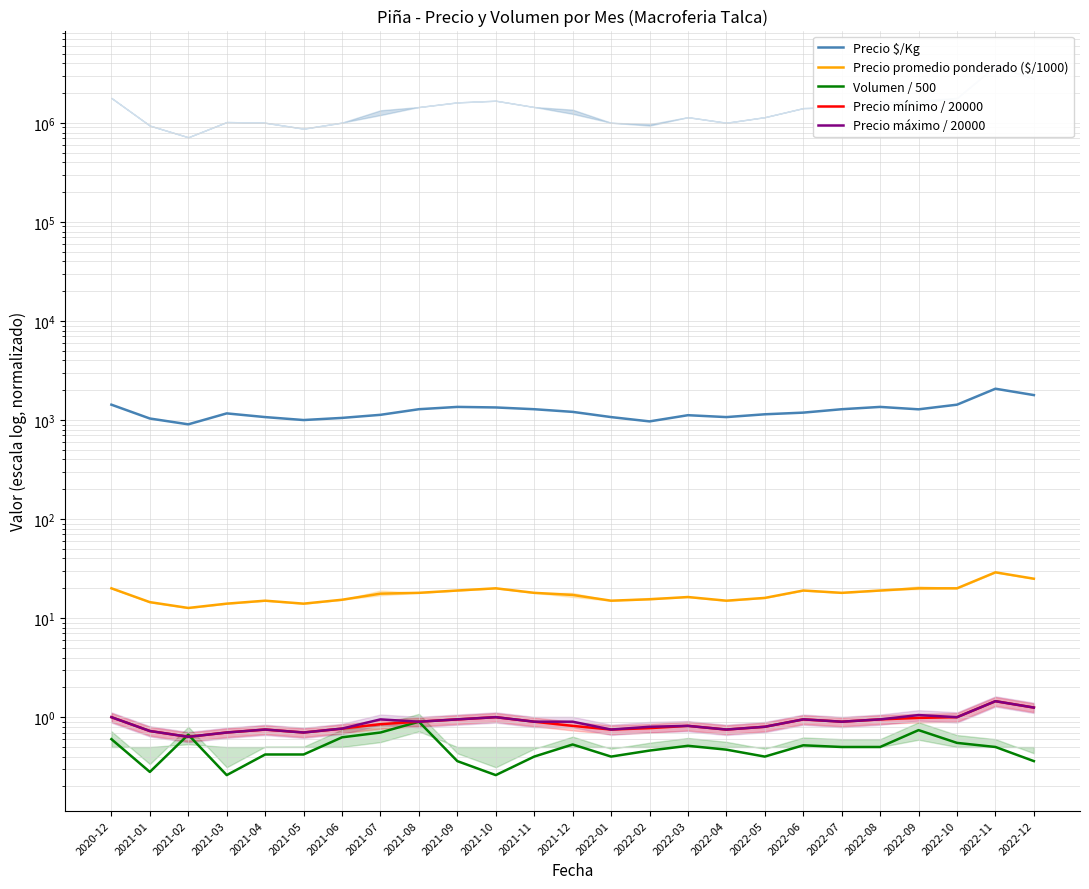

Reading left to right, list all the values displayed in this chart.

Precio $/Kg: 2020-12=1429.0	2021-01=1036.0	2021-02=905.0	2021-03=1167.0	2021-04=1071.0	2021-05=1000.0	2021-06=1051.0	2021-07=1129.0	2021-08=1286.0	2021-09=1357.0	2021-10=1340.0	2021-11=1286.0	2021-12=1209.0	2022-01=1071.0	2022-02=969.0	2022-03=1119.0	2022-04=1071.0	2022-05=1143.0	2022-06=1188.0	2022-07=1286.0	2022-08=1357.0	2022-09=1283.0	2022-10=1429.0	2022-11=2071.0	2022-12=1786.0
Precio promedio ponderado ($/1000): 2020-12=20.0	2021-01=14.5	2021-02=12.7	2021-03=14.0	2021-04=15.0	2021-05=14.0	2021-06=15.3	2021-07=17.7	2021-08=18.0	2021-09=19.0	2021-10=20.0	2021-11=18.0	2021-12=17.1	2022-01=15.0	2022-02=15.5	2022-03=16.3	2022-04=15.0	2022-05=16.0	2022-06=19.0	2022-07=18.0	2022-08=19.0	2022-09=20.0	2022-10=20.0	2022-11=29.0	2022-12=25.0
Volumen / 500: 2020-12=0.6	2021-01=0.3	2021-02=0.7	2021-03=0.3	2021-04=0.4	2021-05=0.4	2021-06=0.6	2021-07=0.7	2021-08=0.9	2021-09=0.4	2021-10=0.3	2021-11=0.4	2021-12=0.5	2022-01=0.4	2022-02=0.5	2022-03=0.5	2022-04=0.5	2022-05=0.4	2022-06=0.5	2022-07=0.5	2022-08=0.5	2022-09=0.7	2022-10=0.6	2022-11=0.5	2022-12=0.4
Precio mínimo / 20000: 2020-12=1.0	2021-01=0.7	2021-02=0.6	2021-03=0.7	2021-04=0.8	2021-05=0.7	2021-06=0.8	2021-07=0.8	2021-08=0.9	2021-09=0.9	2021-10=1.0	2021-11=0.9	2021-12=0.8	2022-01=0.8	2022-02=0.8	2022-03=0.8	2022-04=0.8	2022-05=0.8	2022-06=0.9	2022-07=0.9	2022-08=0.9	2022-09=1.0	2022-10=1.0	2022-11=1.4	2022-12=1.2
Precio máximo / 20000: 2020-12=1.0	2021-01=0.7	2021-02=0.6	2021-03=0.7	2021-04=0.8	2021-05=0.7	2021-06=0.8	2021-07=0.9	2021-08=0.9	2021-09=0.9	2021-10=1.0	2021-11=0.9	2021-12=0.9	2022-01=0.8	2022-02=0.8	2022-03=0.8	2022-04=0.8	2022-05=0.8	2022-06=0.9	2022-07=0.9	2022-08=0.9	2022-09=1.1	2022-10=1.0	2022-11=1.4	2022-12=1.2